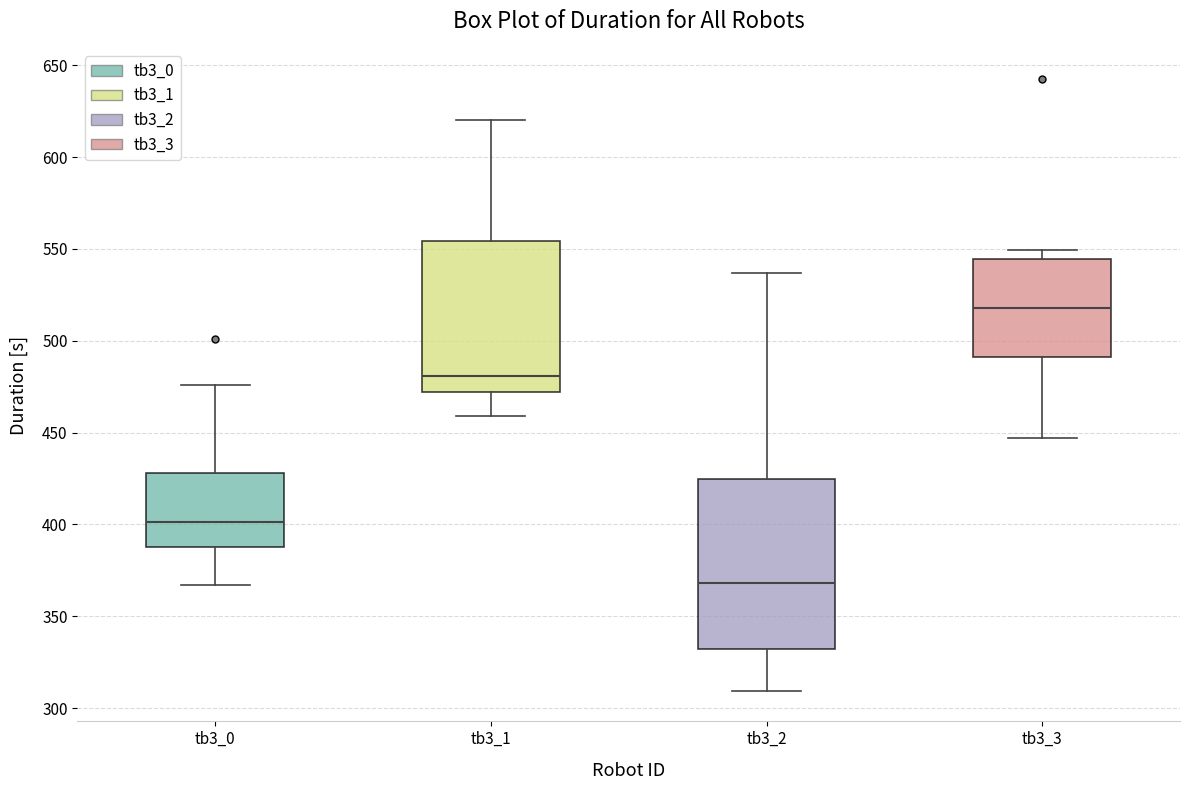

Which box is the tallest, from its lower edge to its upper edge?

tb3_2